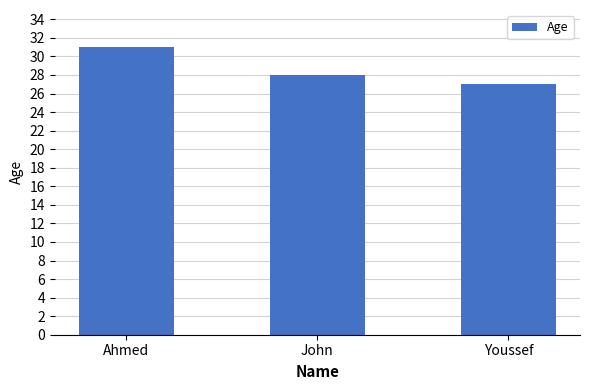

What is the average value?

29